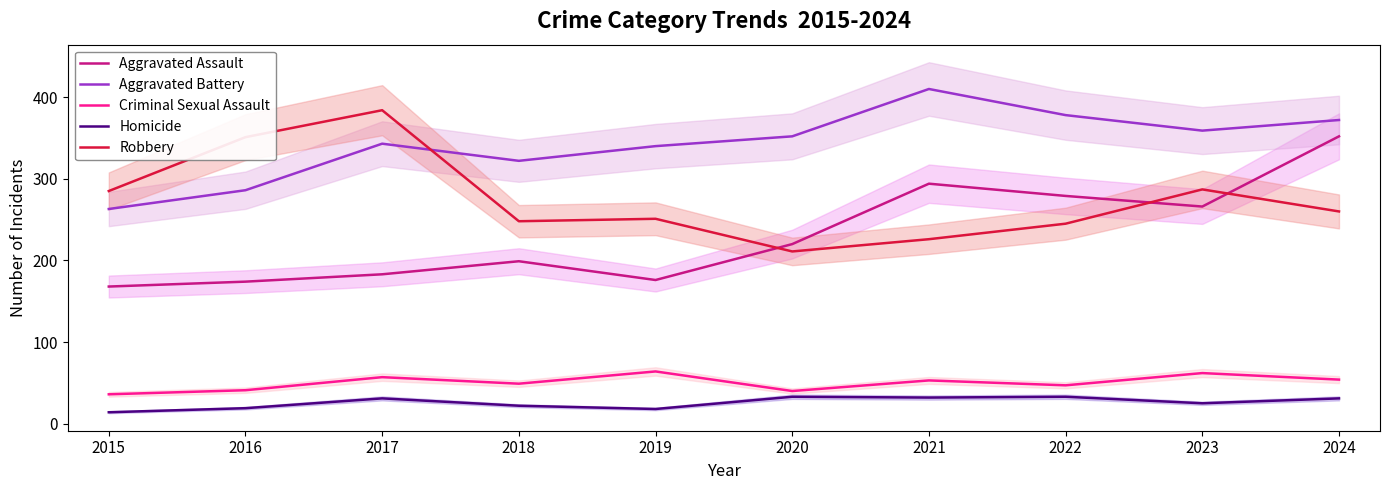

The value of Aggravated Assault at 2018 is 199. True or false?

True